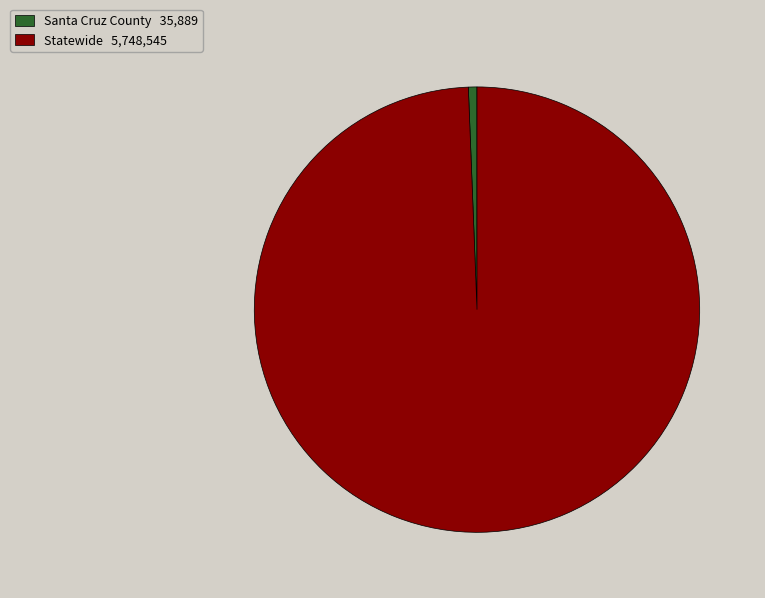

Is it true that Statewide is 99% of the pie?

True